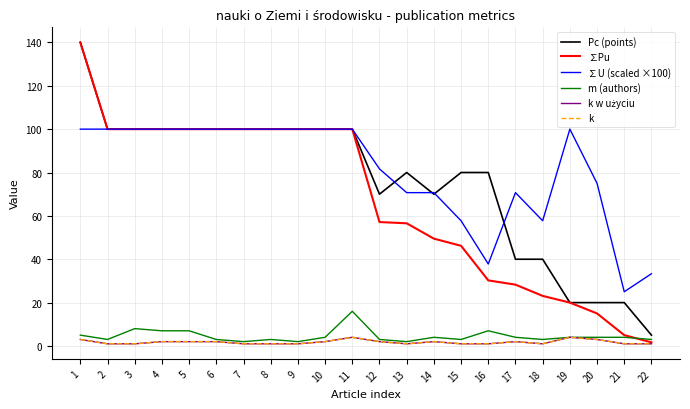

What value does the ∑Pu series have at 20?

15.0